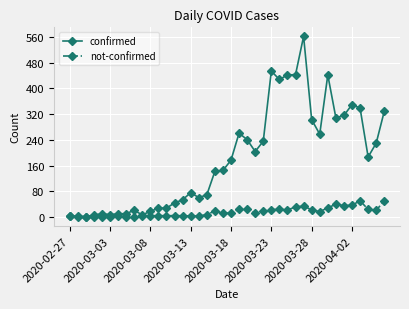

How many lines are shown in the chart?

2